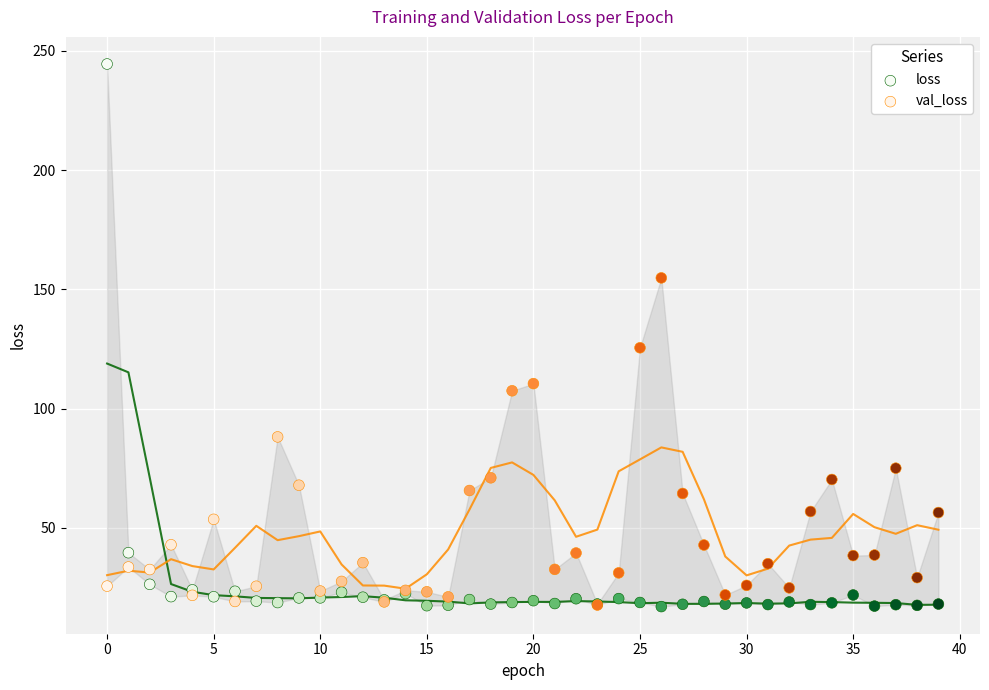

Across all series, what Y value is closest to 130?

125.5